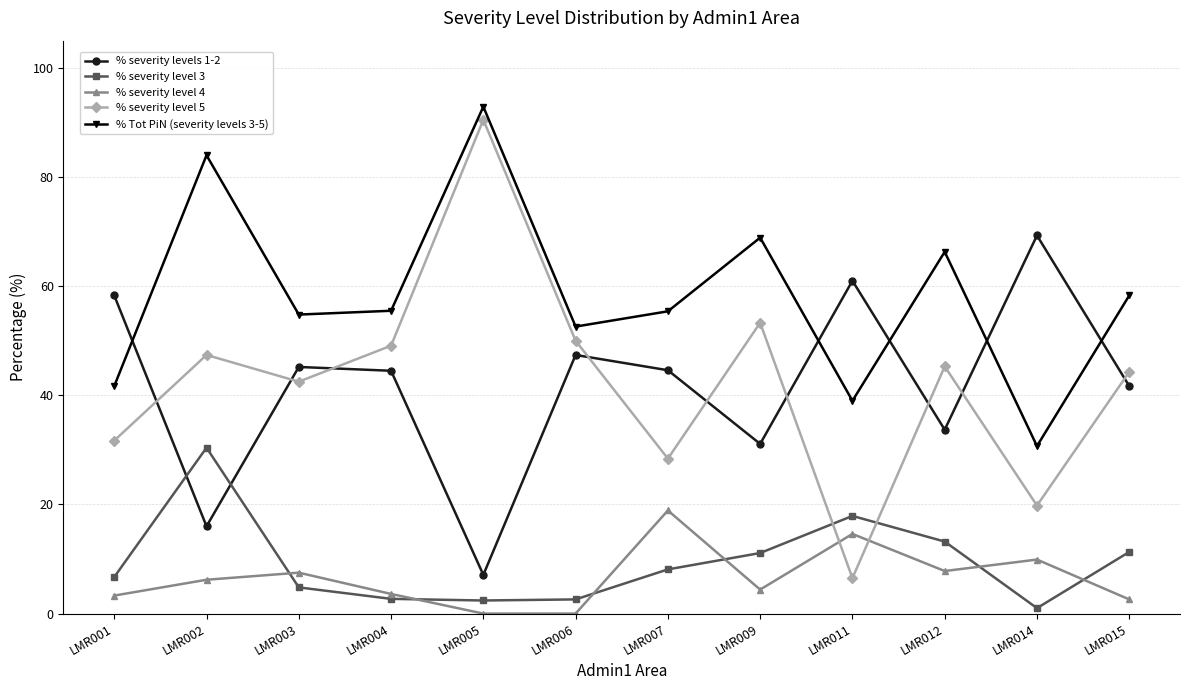

Is it true that % severity level 3 equals 11.3 at LMR015?

True